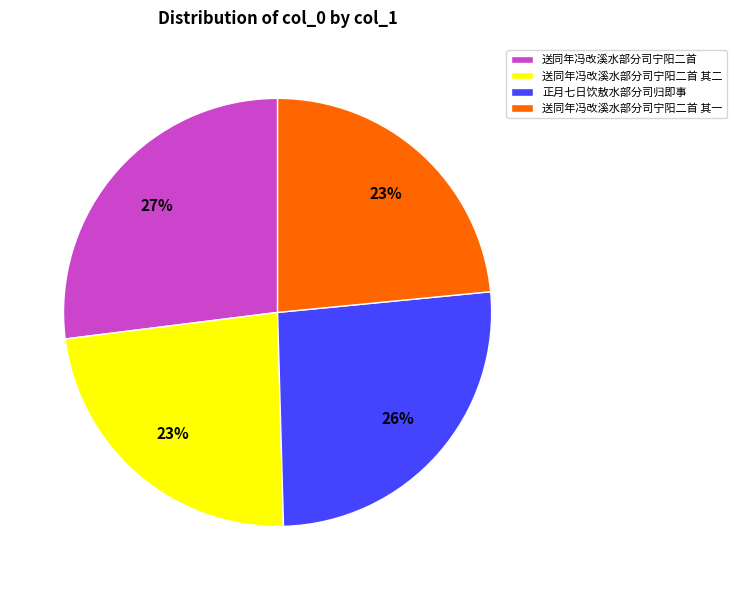

Count the number of slices in the pie.

4